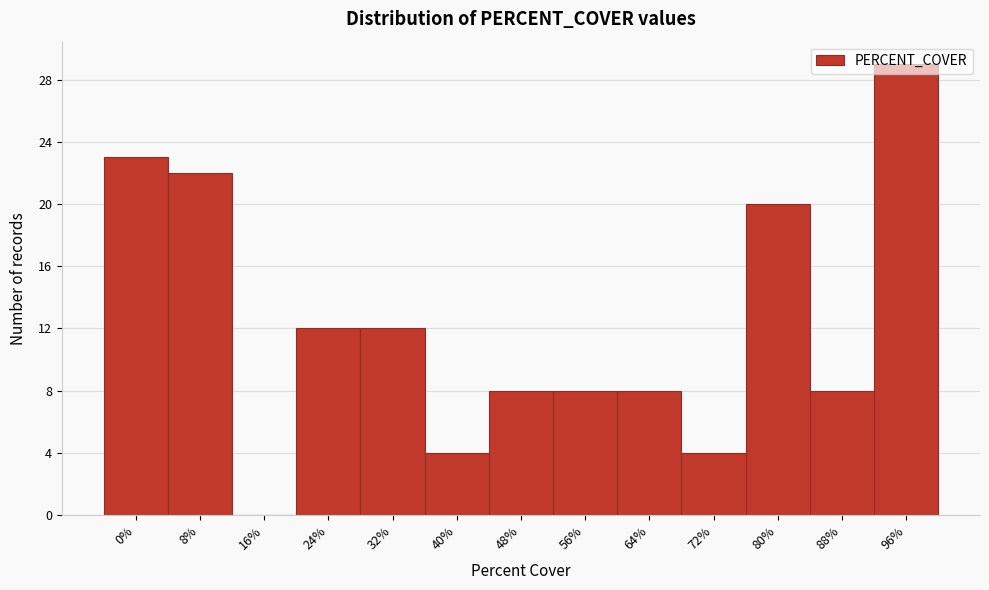

What is the sum of the values at 16% and 40%?

4